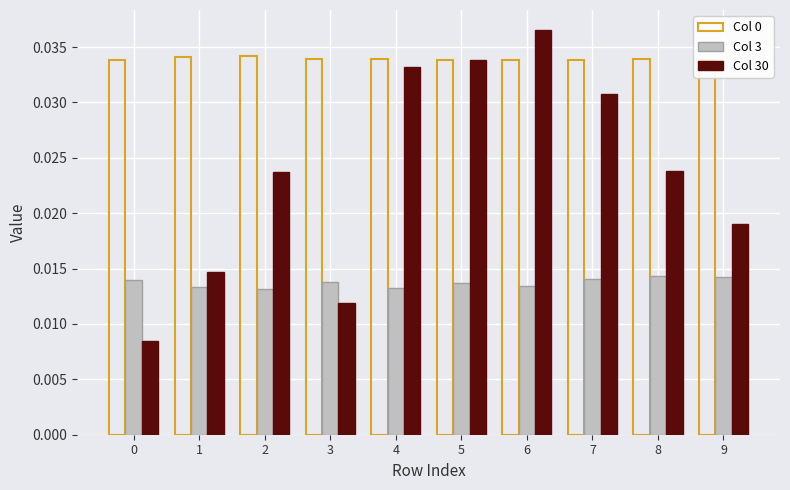

The value of Col 0 at 7 is 0.1. True or false?

False